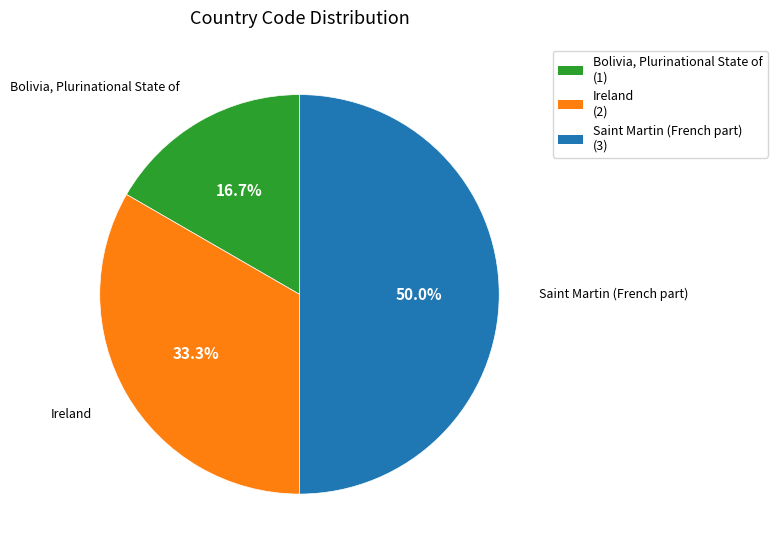

To the nearest percent, what percentage of the pie is Saint Martin (French part)?

50%